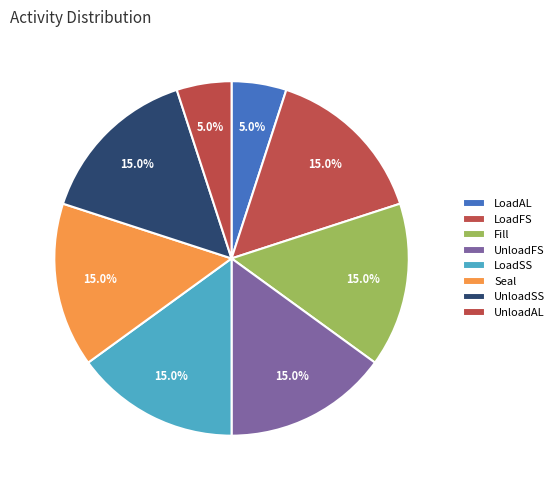

Rank the categories by value from highest to lowest.

LoadFS, Fill, UnloadFS, LoadSS, Seal, UnloadSS, LoadAL, UnloadAL